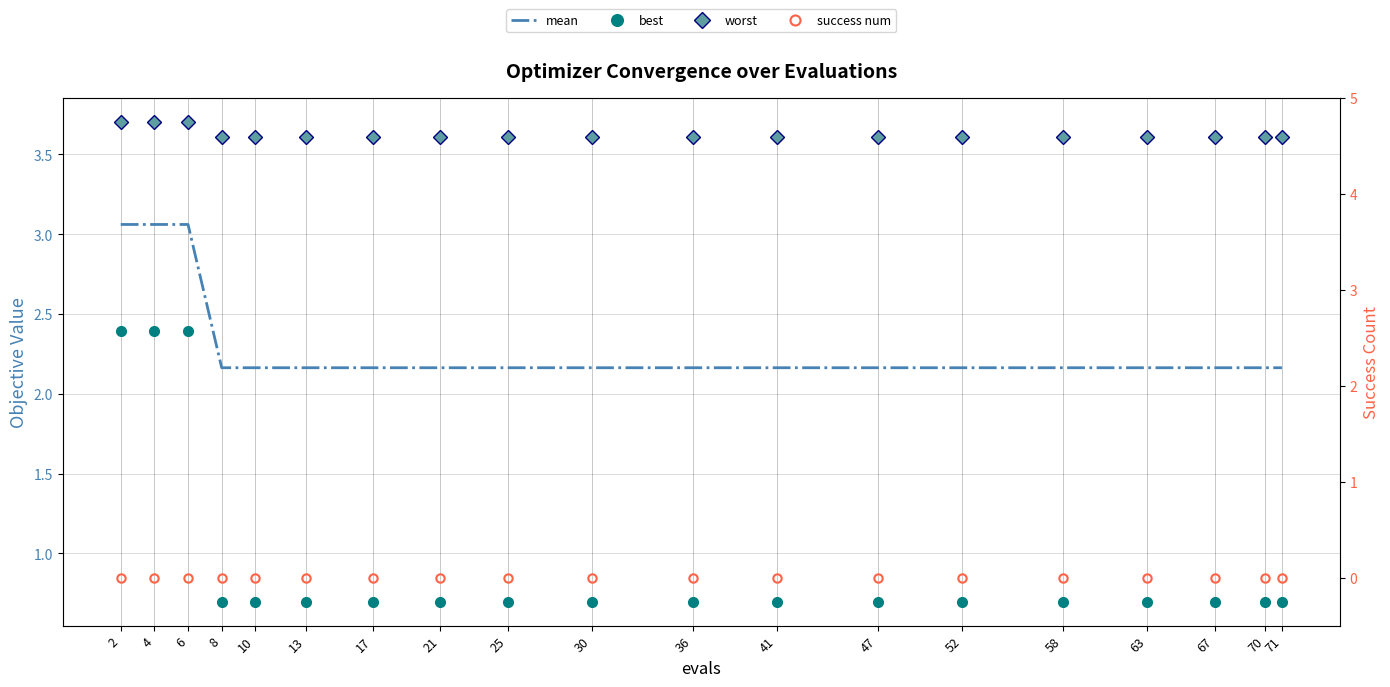

What is the lowest value of the worst series?

3.6